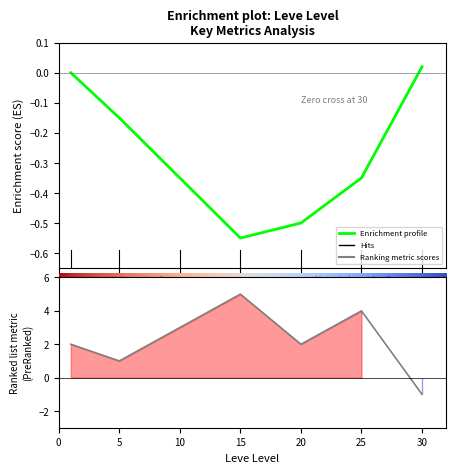

What is the average value of the Enrichment profile series?

-0.3